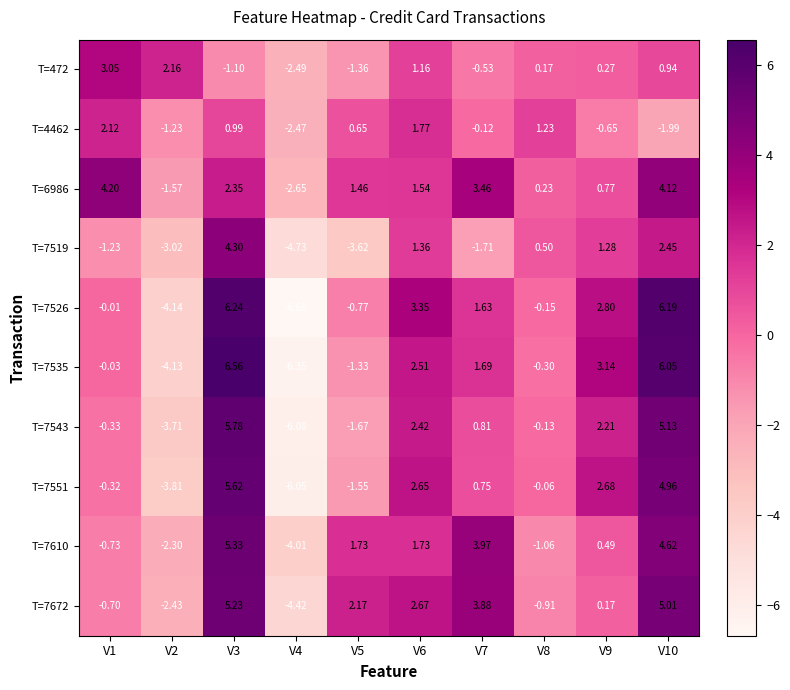

Is the value of T=7535 at V5 greater than the value of T=7672 at V4?

Yes